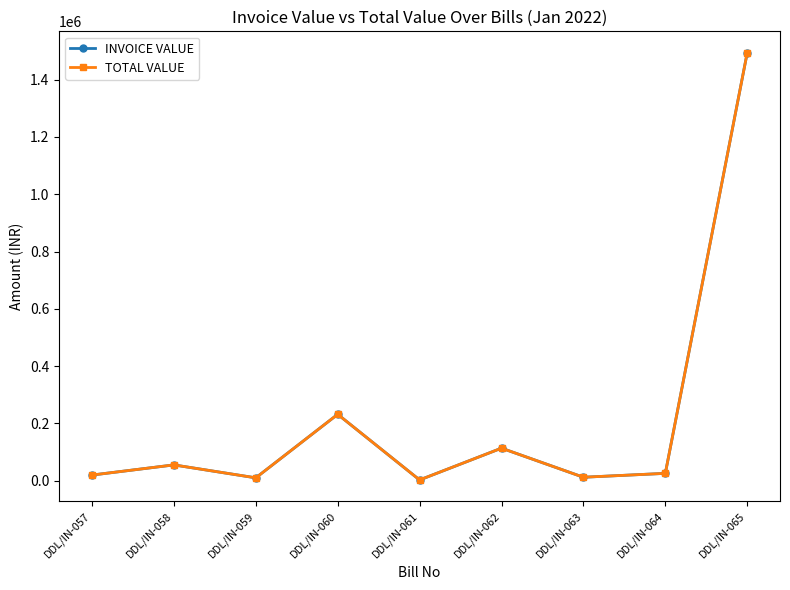

How many lines are shown in the chart?

2